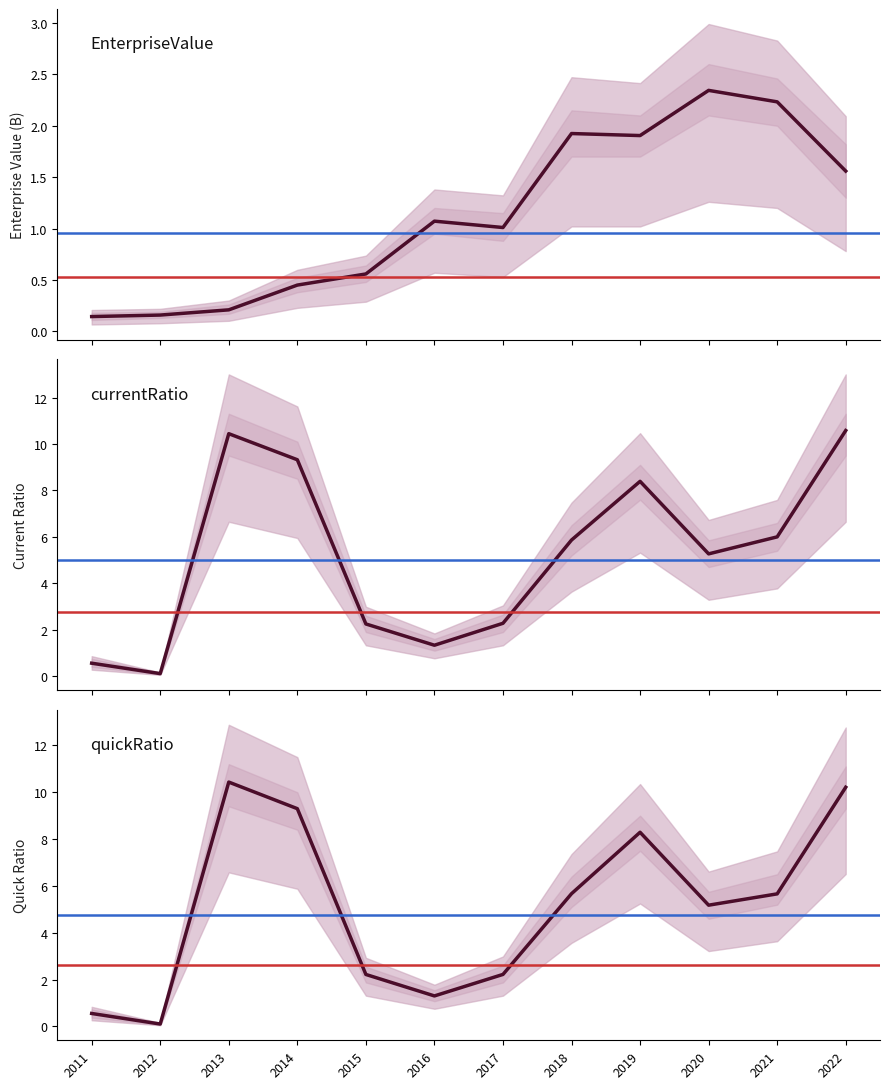

Which series has the largest range (max minus min)?

currentRatio